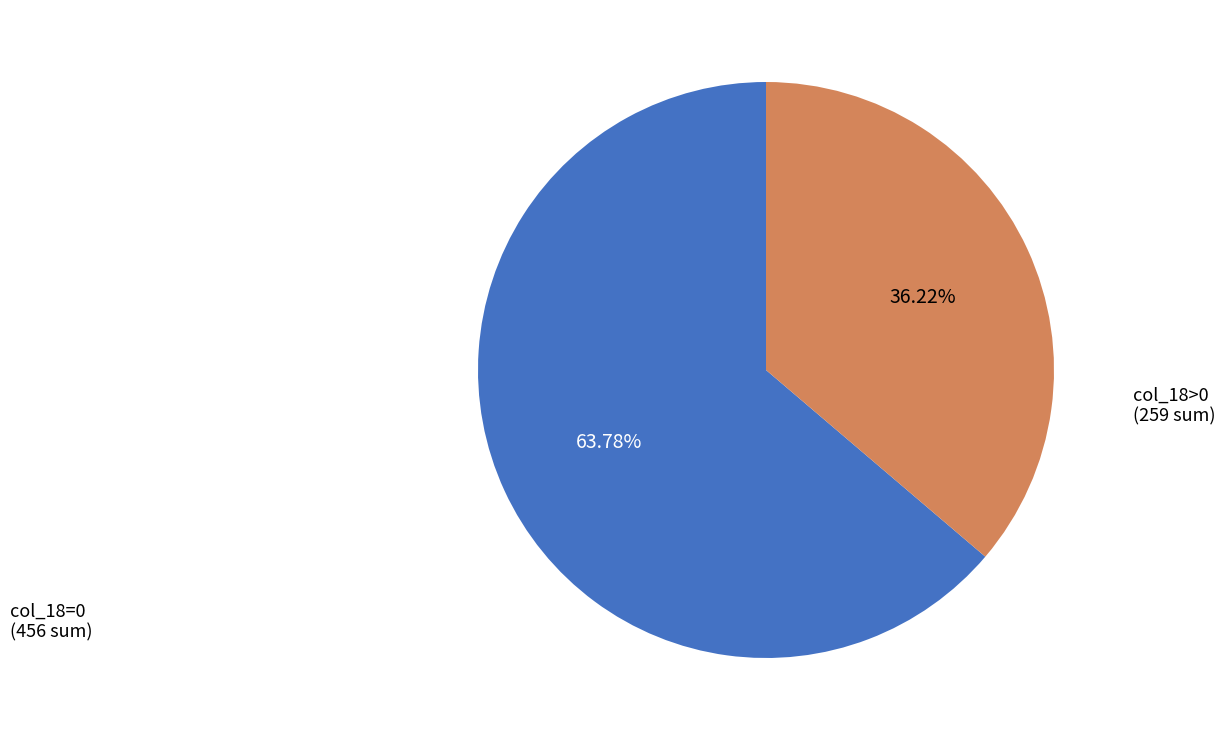

Does any single category account for the majority?

Yes